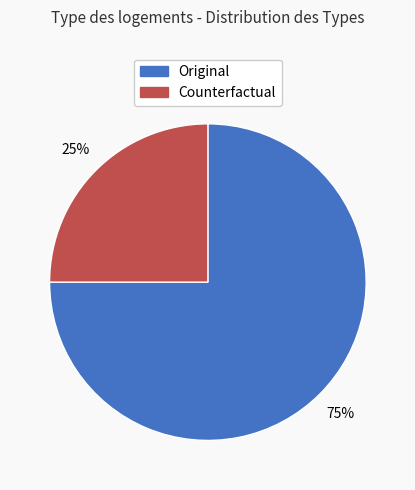

Is there any slice that represents more than half of the pie?

Yes